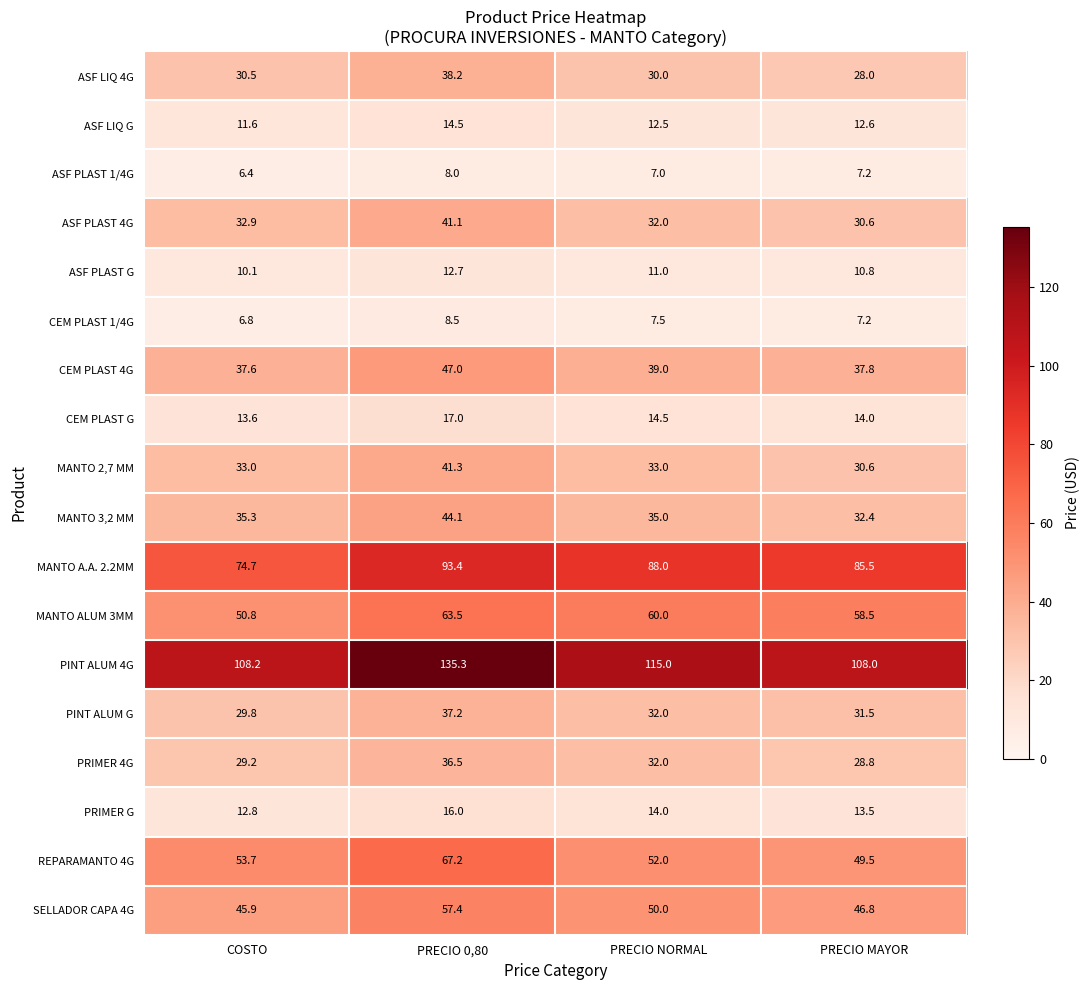

What is the greatest value displayed?

135.3